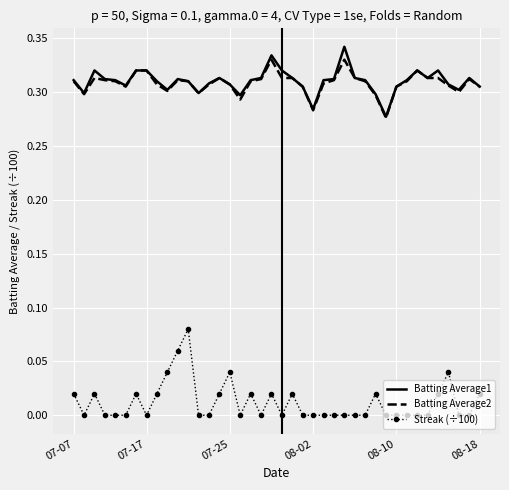

What are all the series names shown in the legend?

Batting Average1, Batting Average2, Streak (÷100)